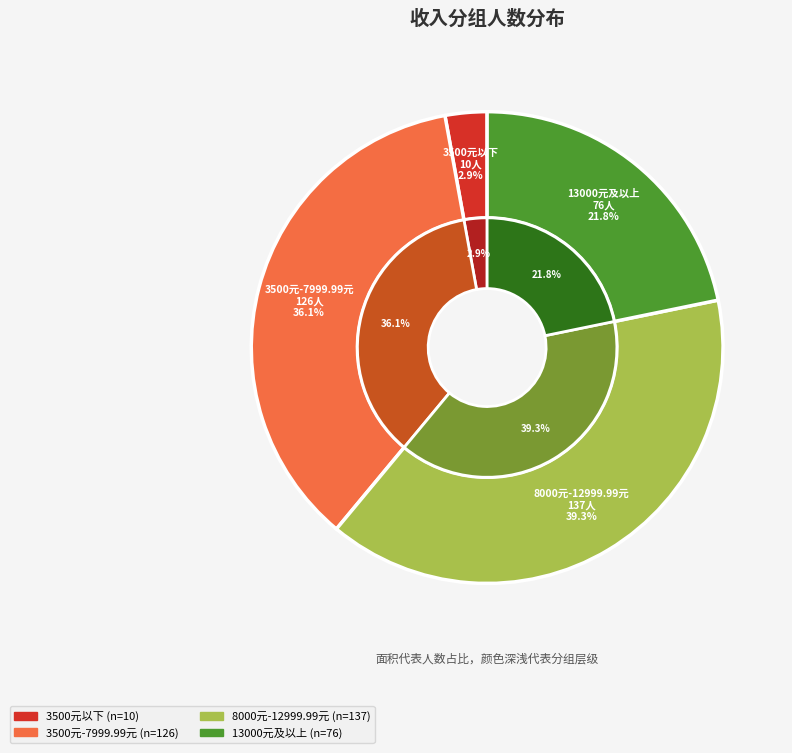

To the nearest percent, what is the difference between the largest and smallest slice percentages?

36%